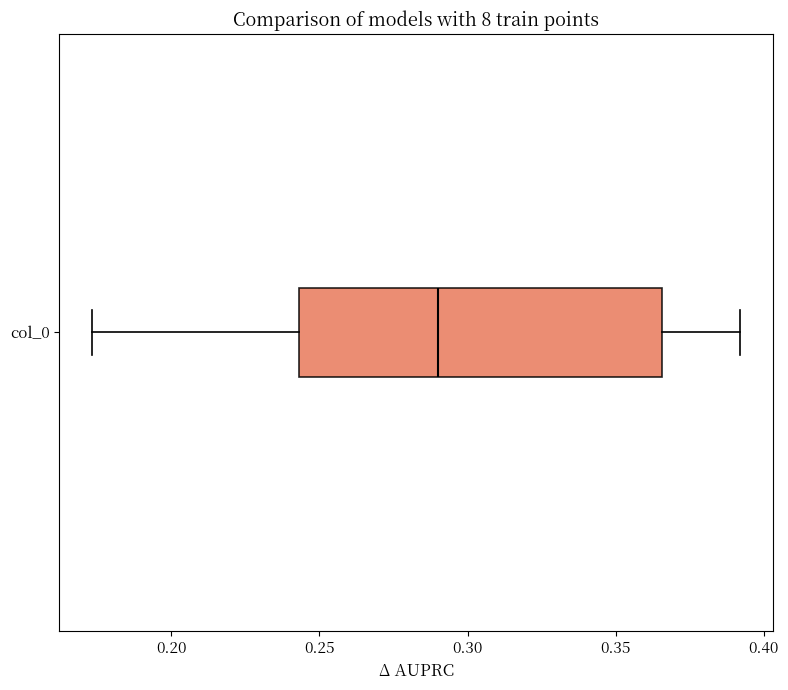

Read this box plot against the x-axis: the position of the median line, the range covered by the box, and the ends of both whiskers. The values are not printed on the chart, so give them approximately, as read against the axis.

median 0.290, box 0.245 to 0.365, whiskers 0.175 to 0.390